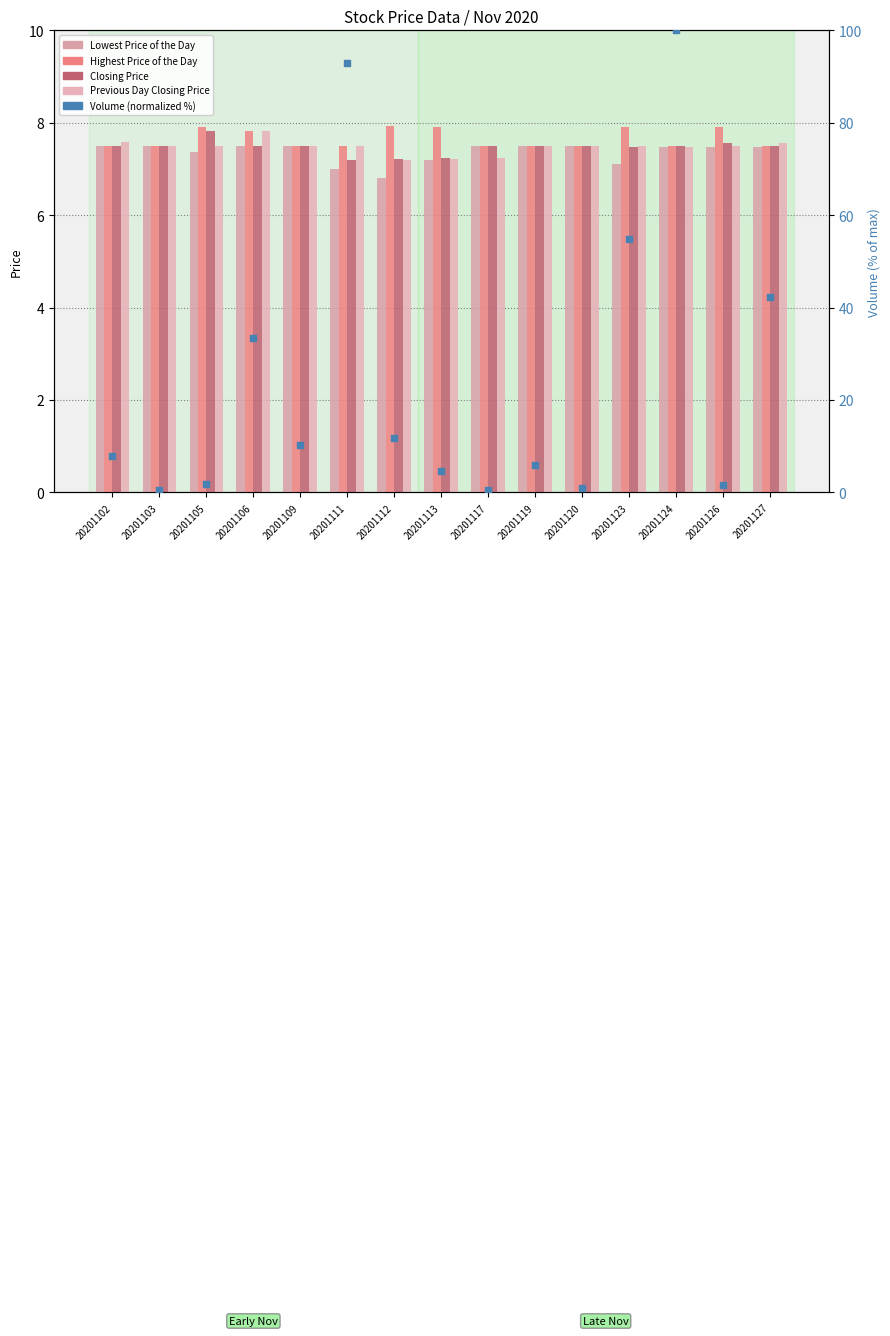

Is the value of Closing Price at 20201111 greater than the value of Volume (normalized %) at 20201127?

No